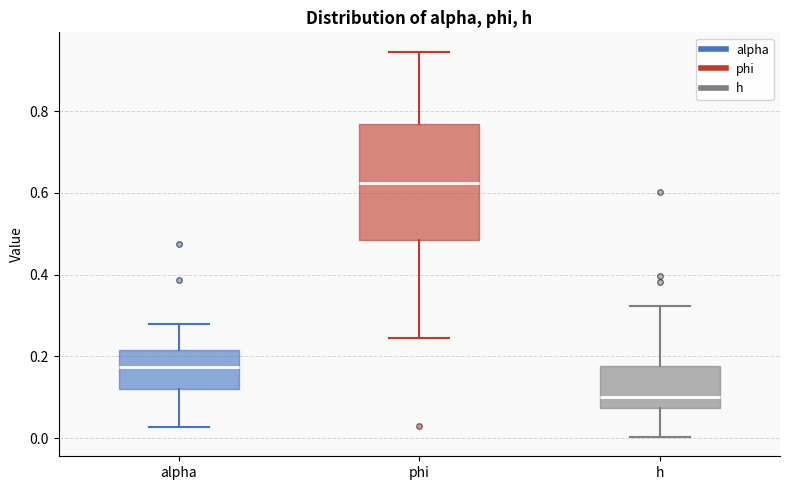

Which box's median line is the highest?

phi